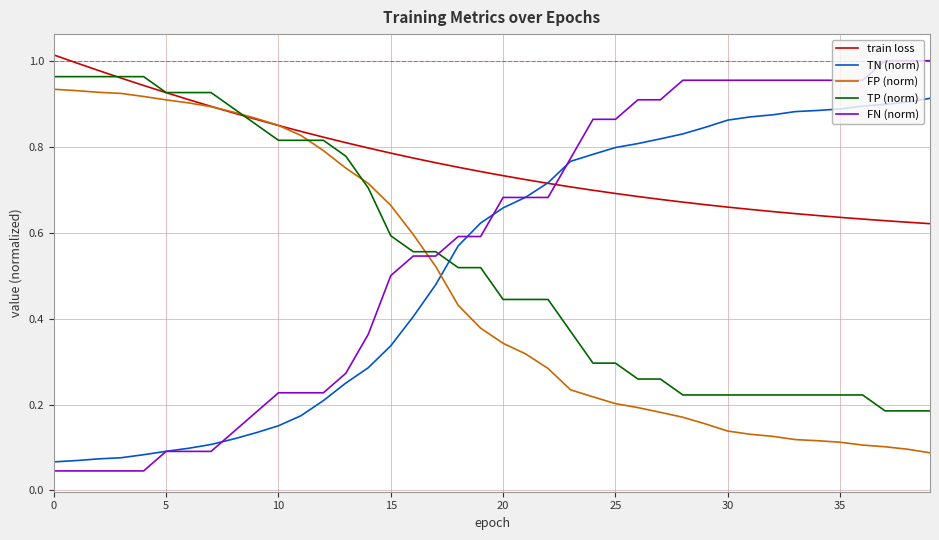

Count the number of categories in the chart.

40